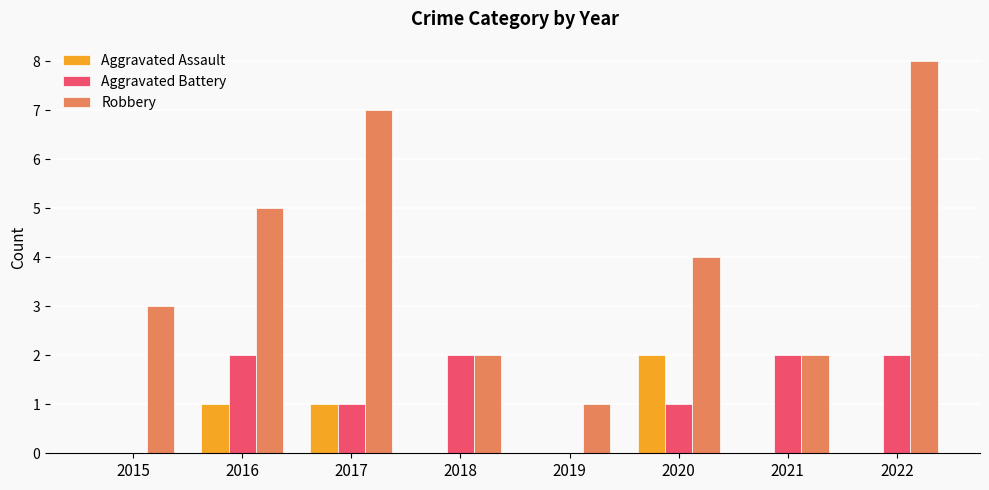

Are the bars grouped side by side (vs. stacked)?

Yes